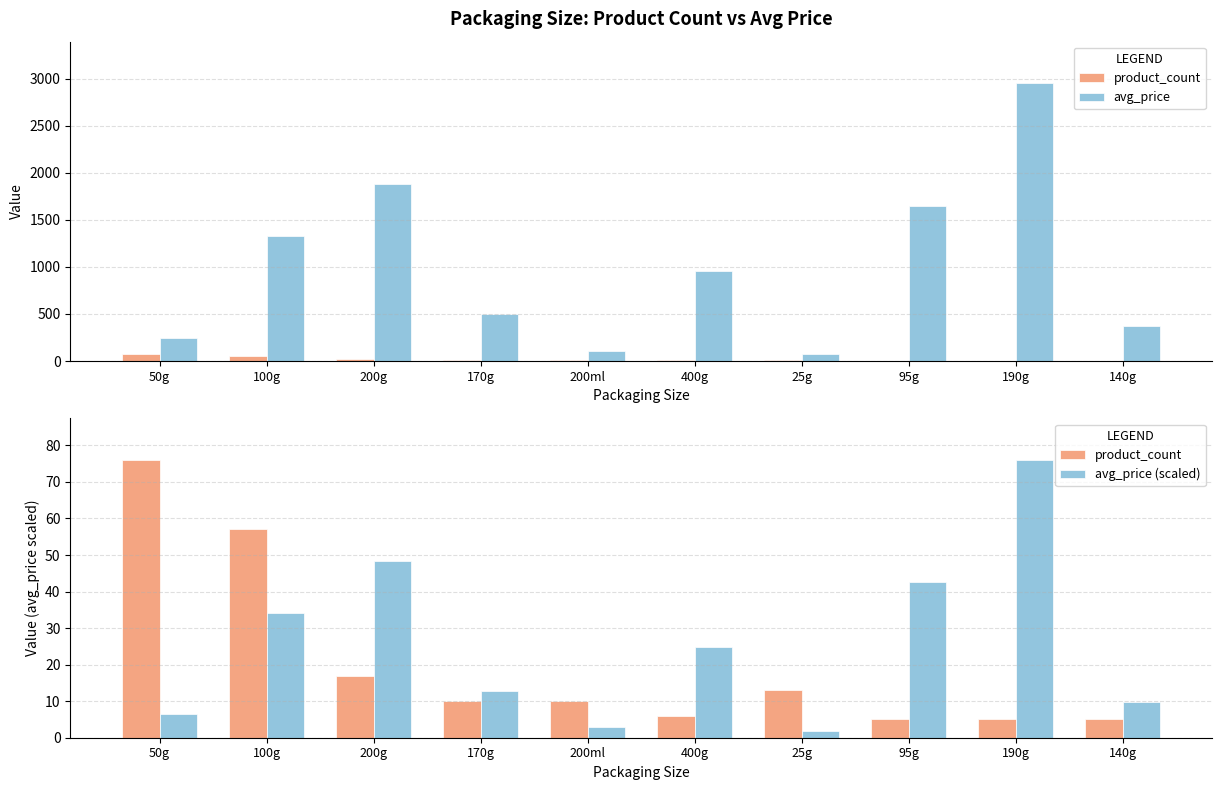

What is the sum of all avg_price values?

10075.6